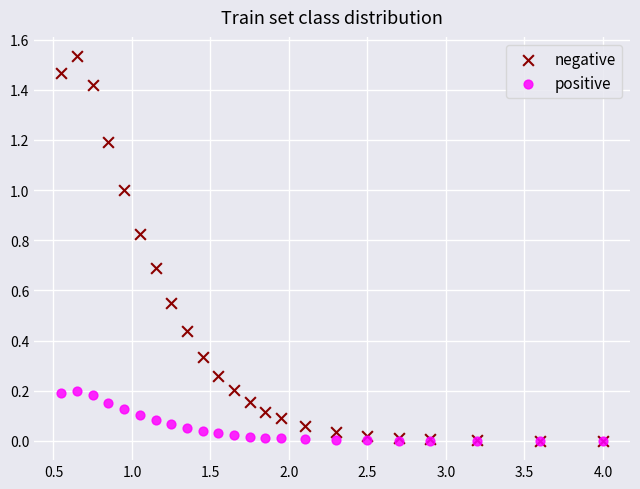

What are all the series names shown in the legend?

negative, positive